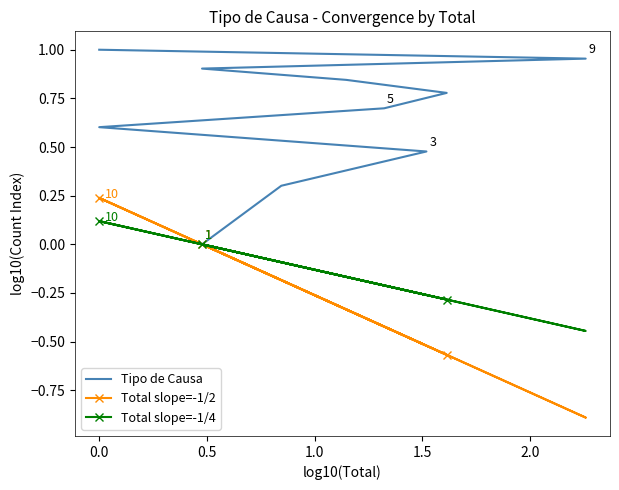

What is the maximum value for Total slope=-1/2?

0.2